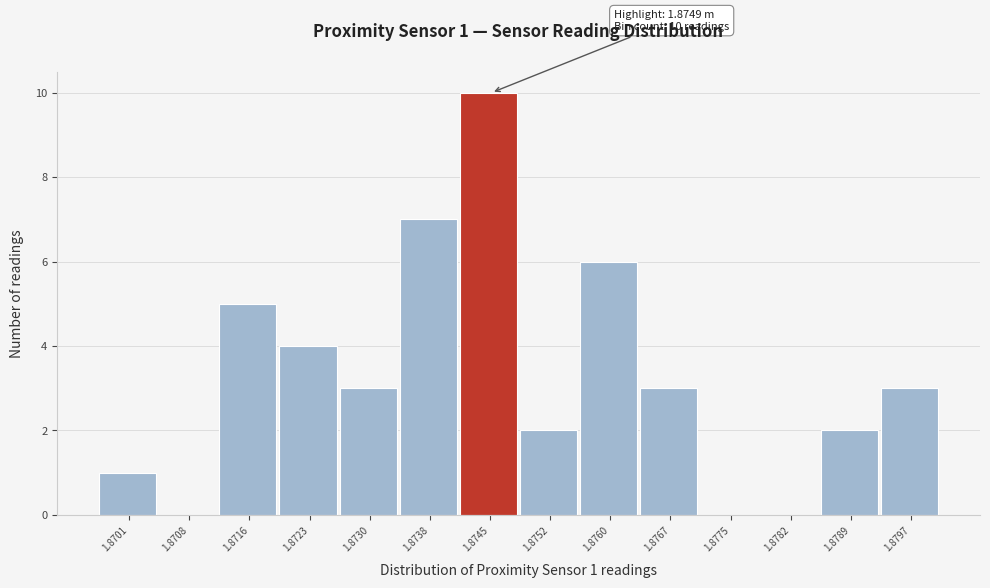

Reading left to right, transcribe all the data shown in this chart.

1.8701=1	1.8708=0	1.8716=5	1.8723=4	1.8730=3	1.8738=7	1.8745=10	1.8752=2	1.8760=6	1.8767=3	1.8775=0	1.8782=0	1.8789=2	1.8797=3